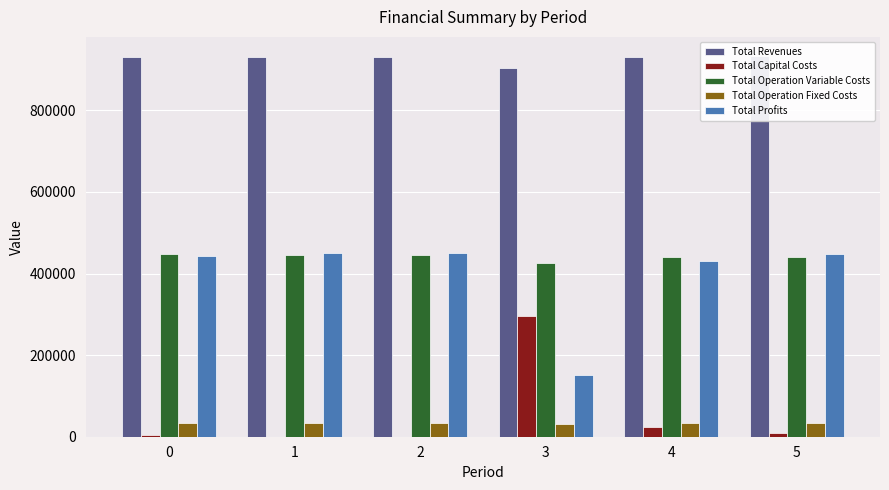

How many groups of bars are there?

6